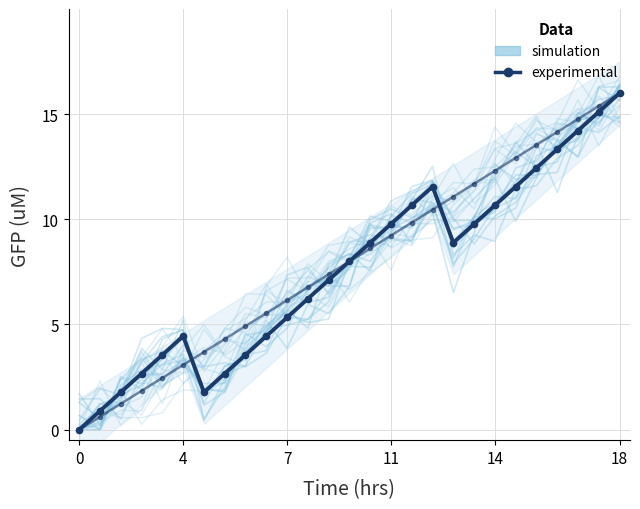

How many distinct data groups are displayed?

2